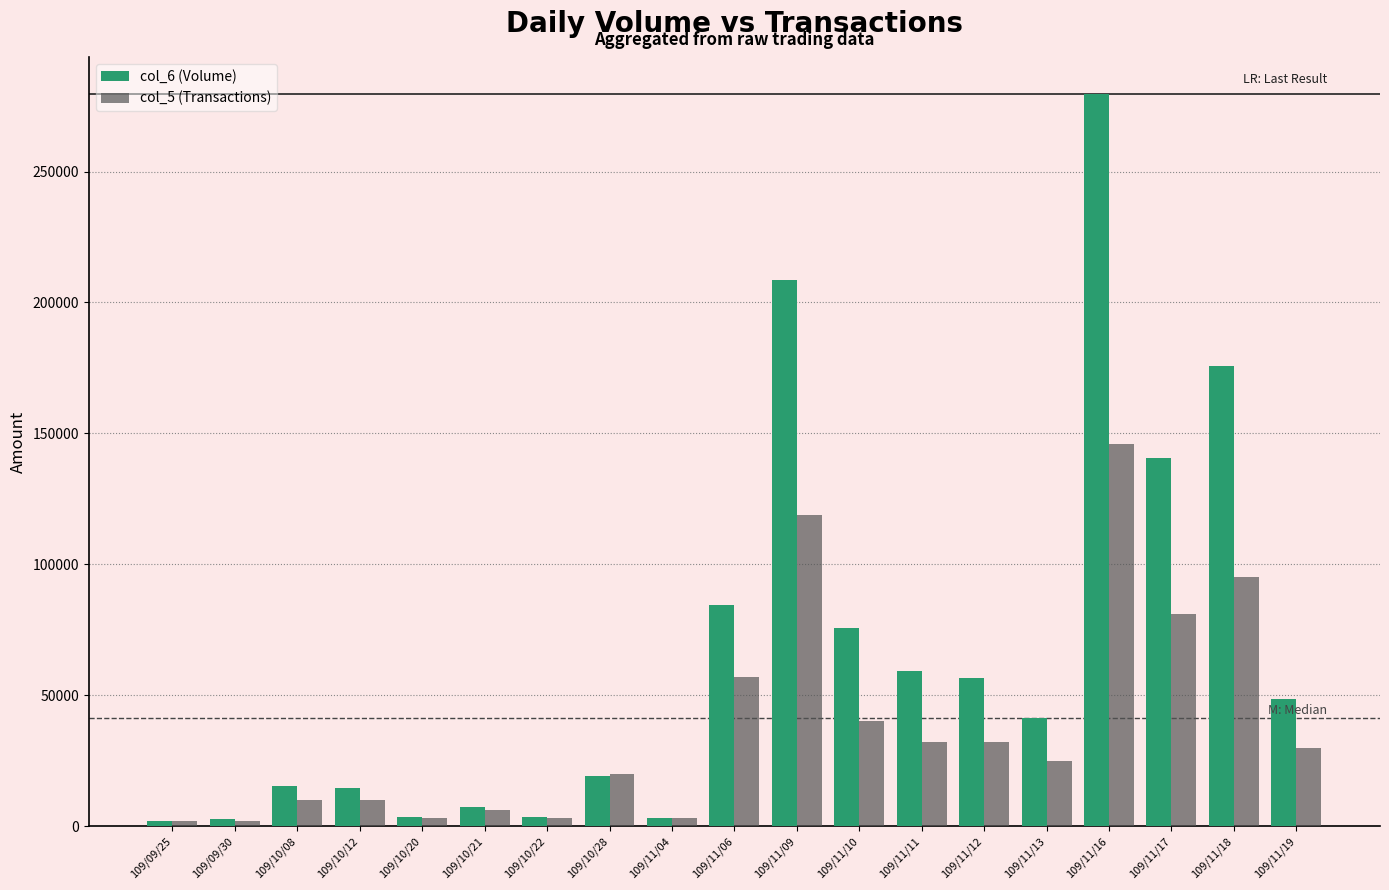

Rank the series at 109/10/08 from highest to lowest value.

col_6 (Volume), col_5 (Transactions)